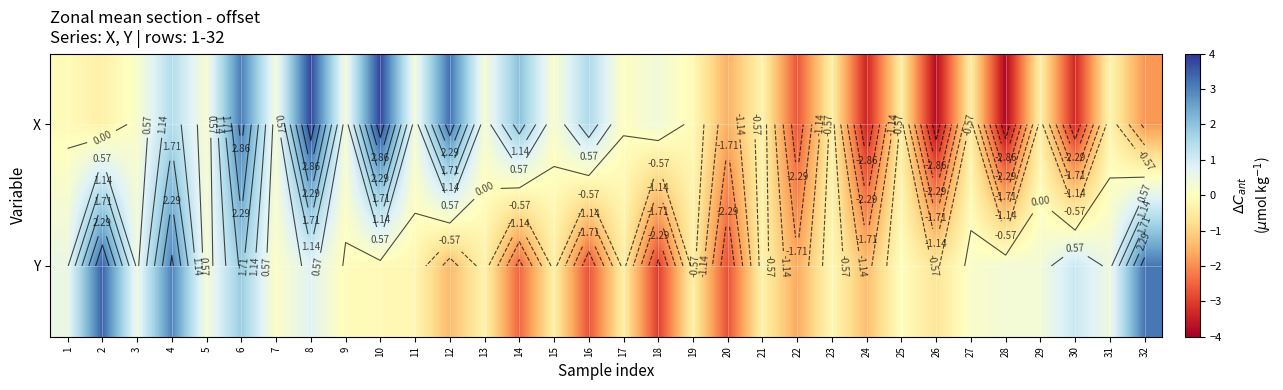

List the labels in order of X value, largest first.

10, 8, 12, 6, 14, 16, 4, 18, 9, 11, 7, 13, 5, 15, 3, 17, 1, 19, 31, 21, 2, 23, 29, 27, 25, 20, 32, 22, 30, 24, 26, 28